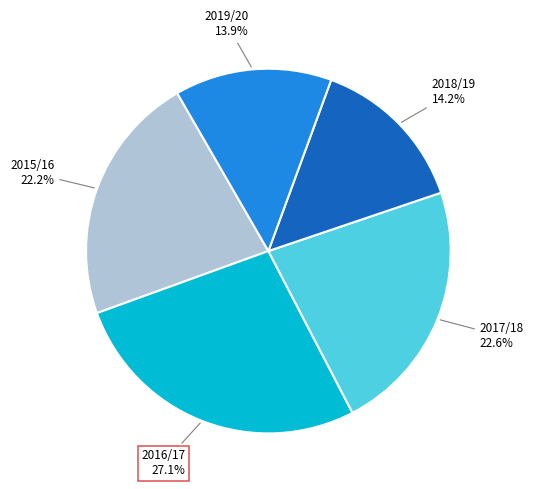

Is there a majority slice in this chart?

No